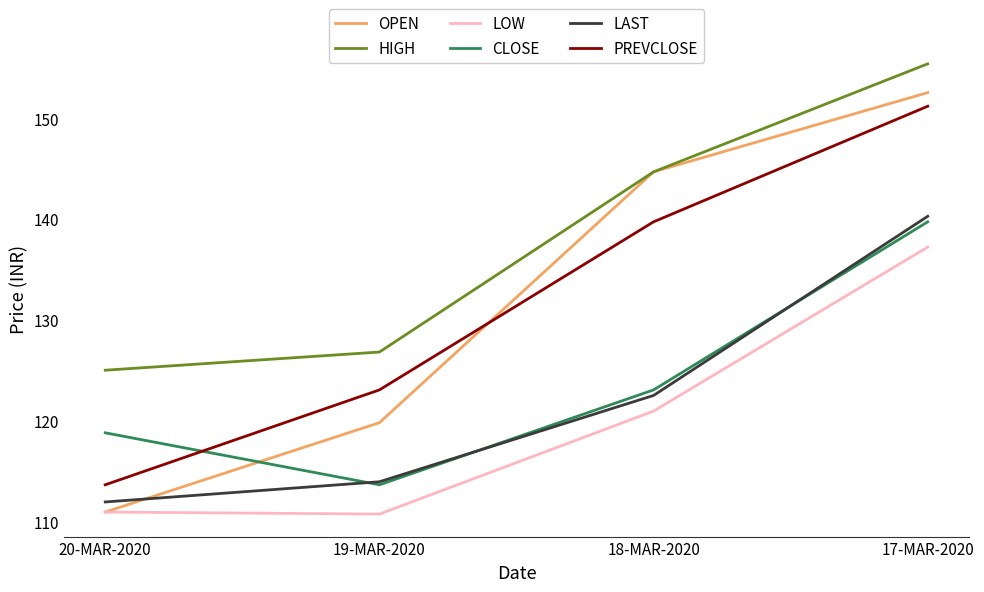

At how many categories does at least one series exceed 151?

1